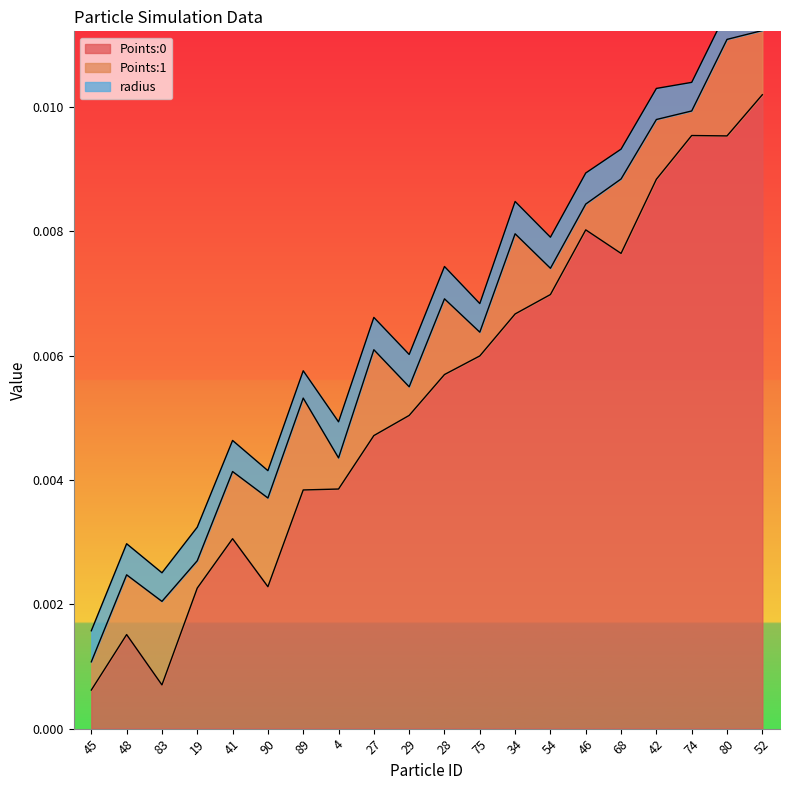

True or false: Points:0 and Points:1 intersect in this chart.

True